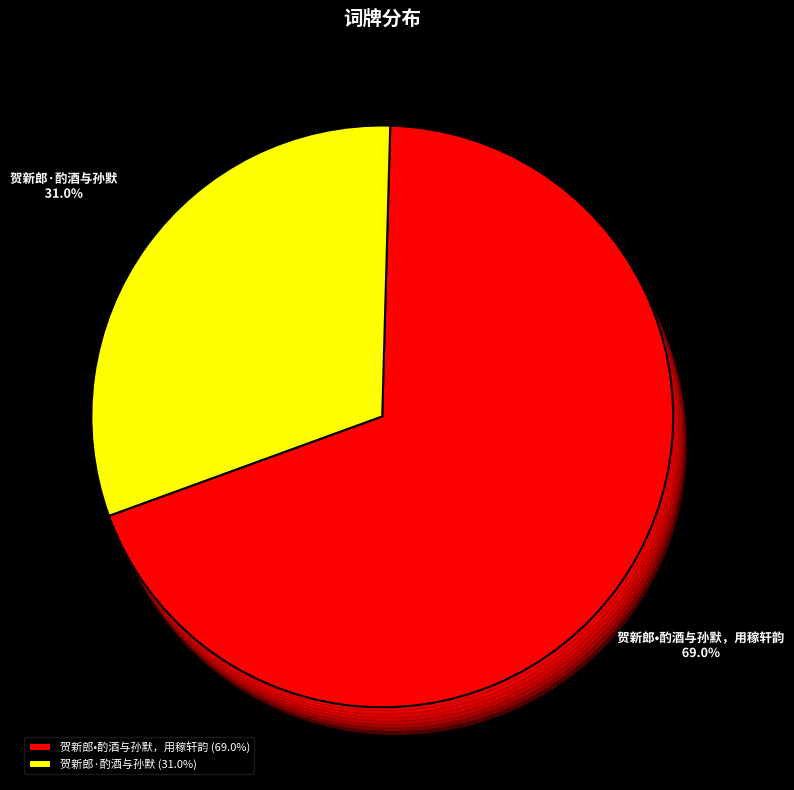

Which category has the smallest portion of the pie?

贺新郎·酌酒与孙默